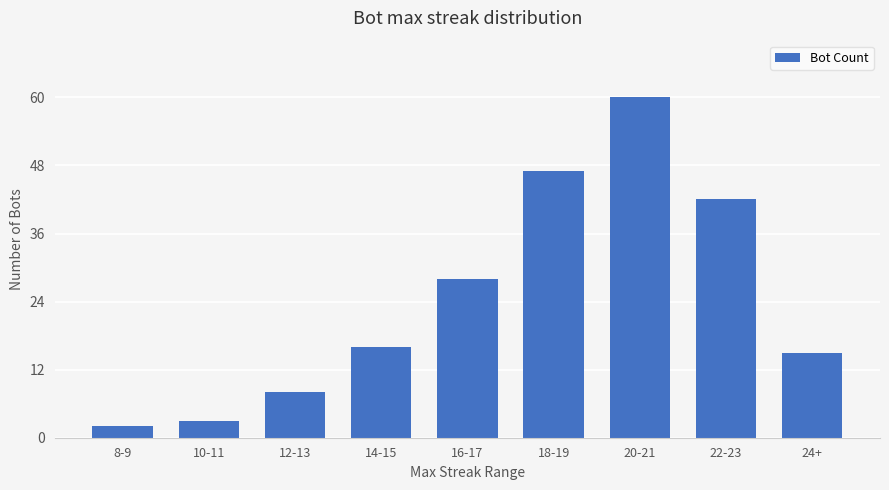

What is the difference between the values at 8-9 and 14-15?

14